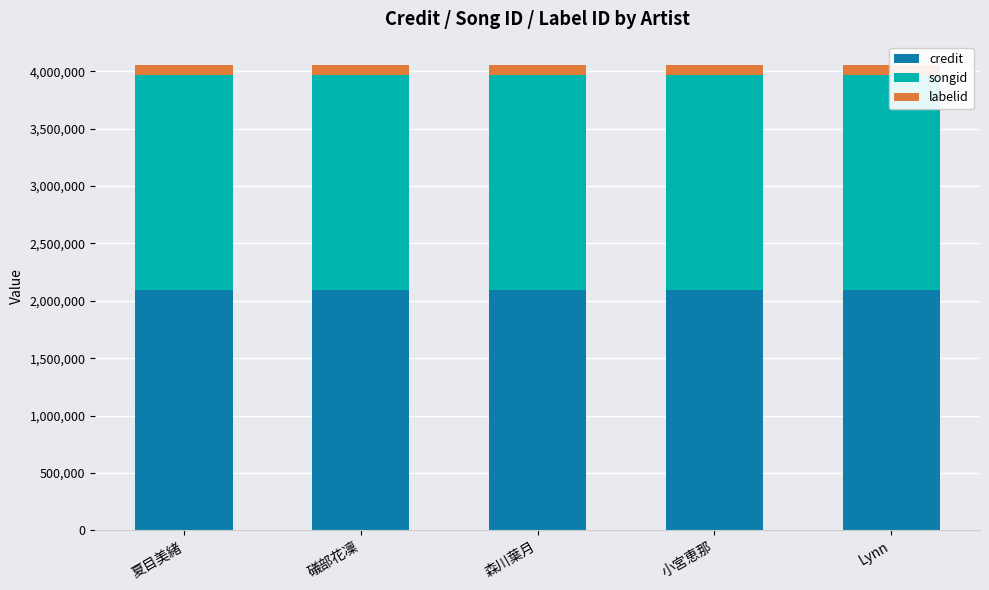

The labelid series shows 88619 at 夏目美緒. True or false?

True